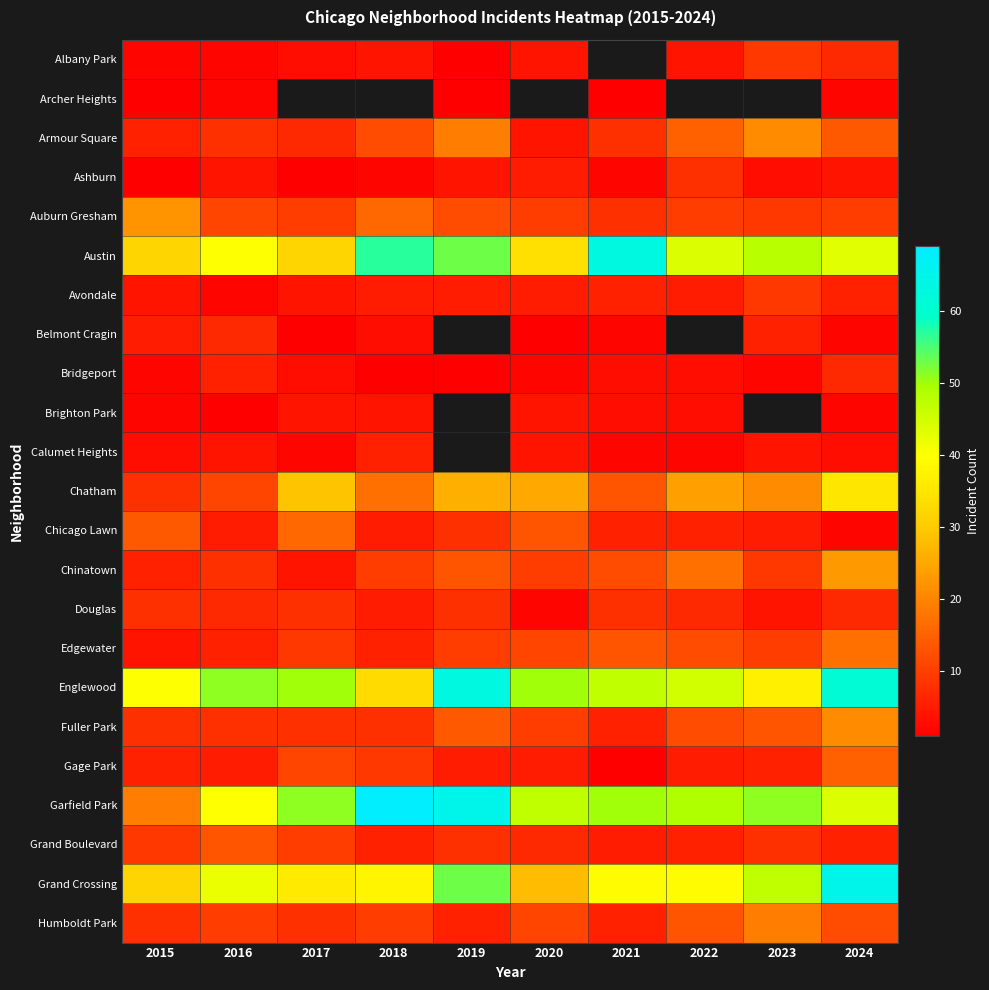

How many data points does each series have?

10